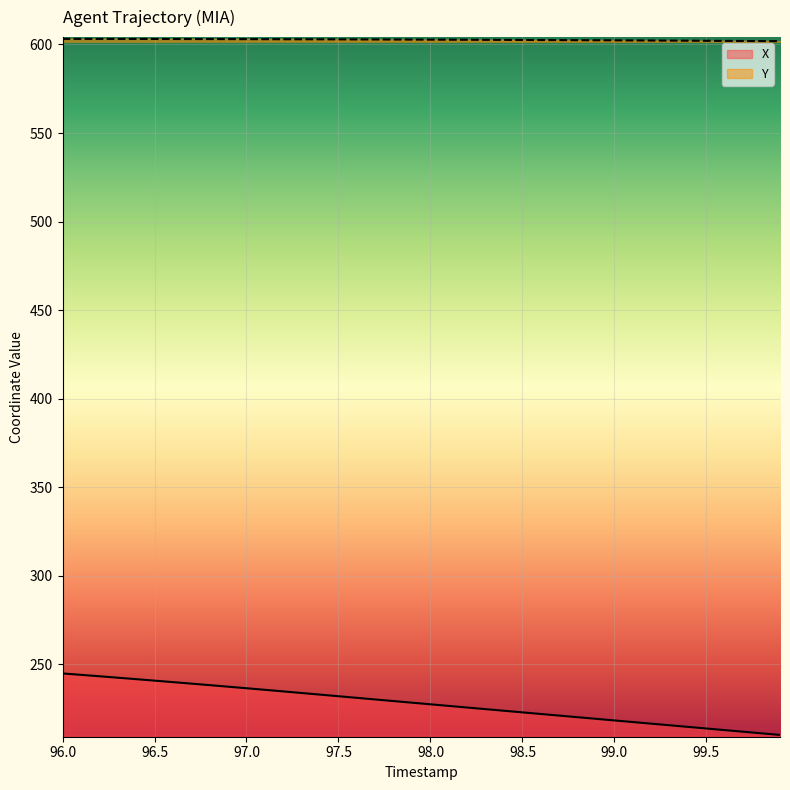

What is the average value of the X series?

227.8